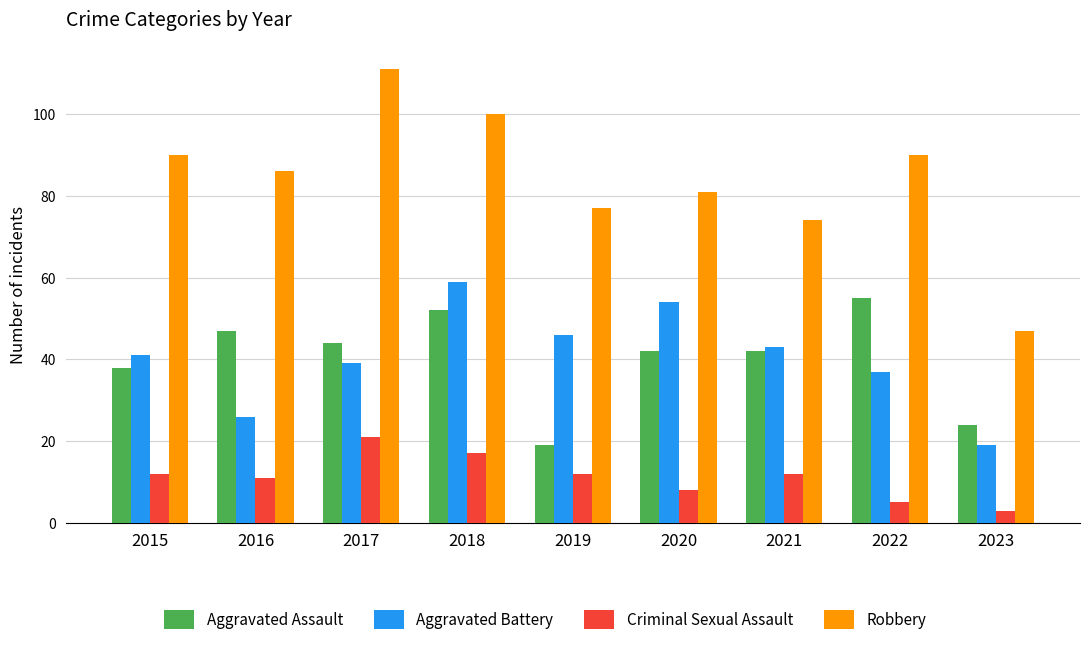

Which series has the largest total across all categories?

Robbery